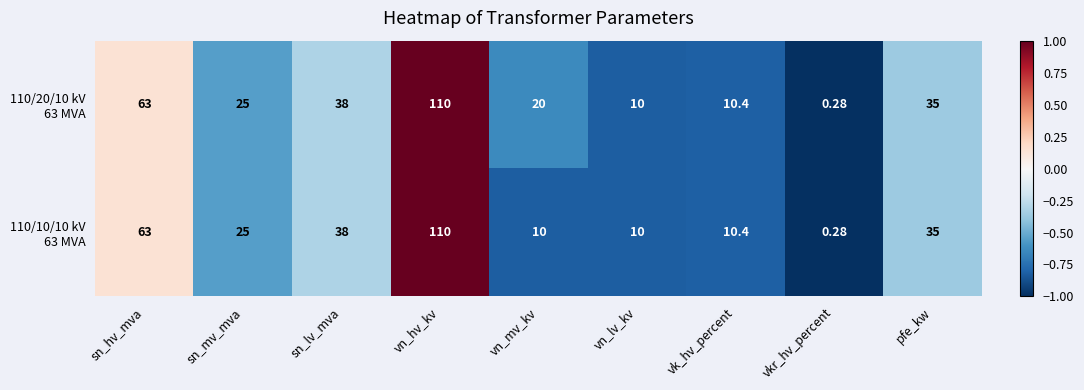

Which category has the highest value across all series?

vn_hv_kv